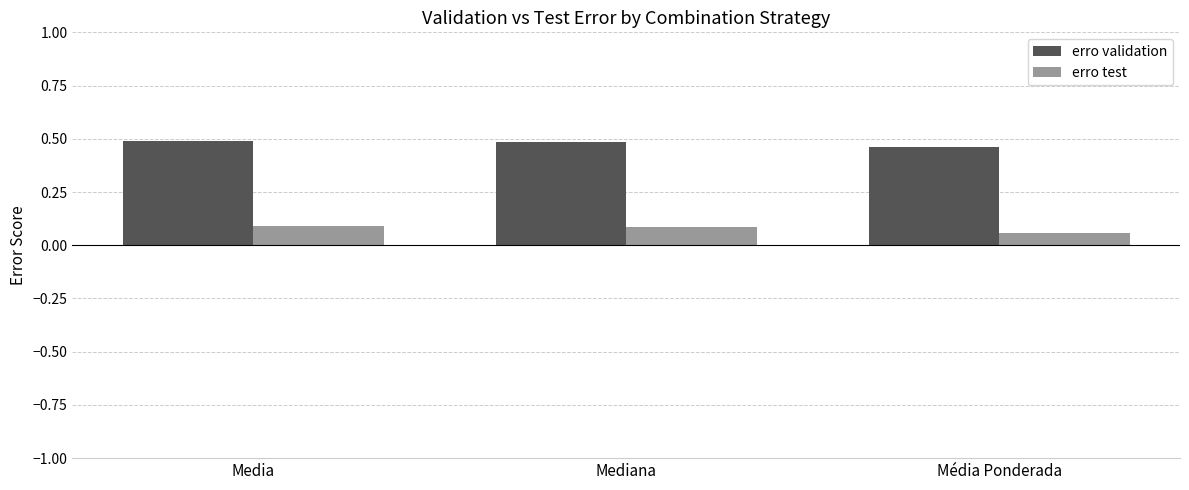

At Média Ponderada, list the series in order from largest to smallest.

erro validation, erro test